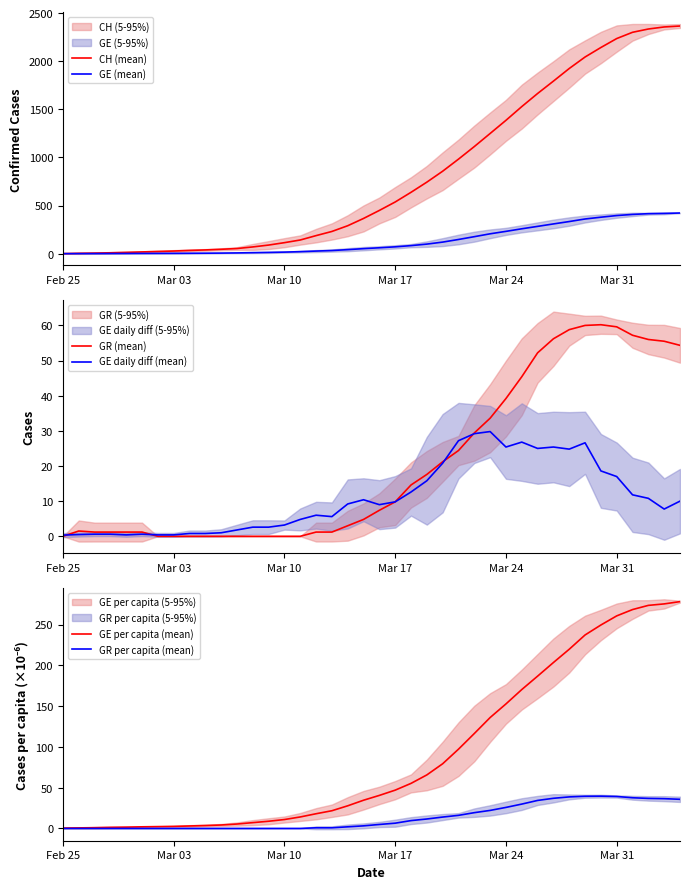

True or false: GR per capita (mean) and GE per capita (mean) intersect in this chart.

False